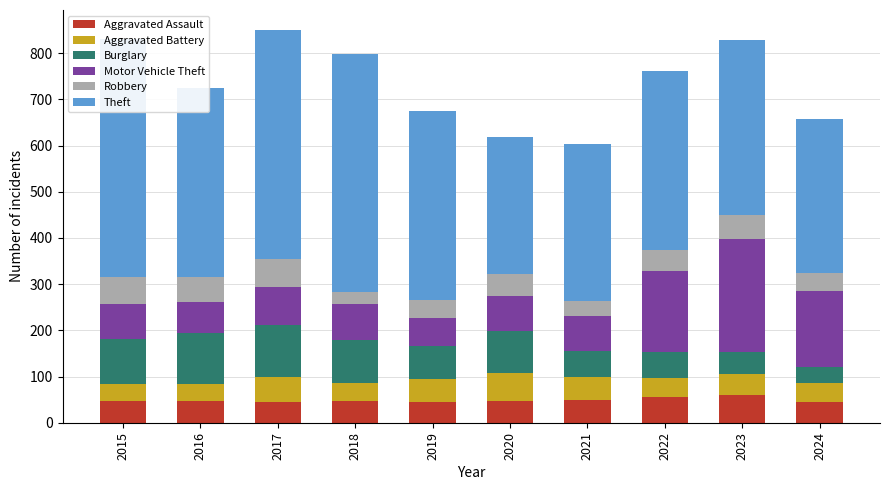

The value of Burglary at 2019 is 72. True or false?

True